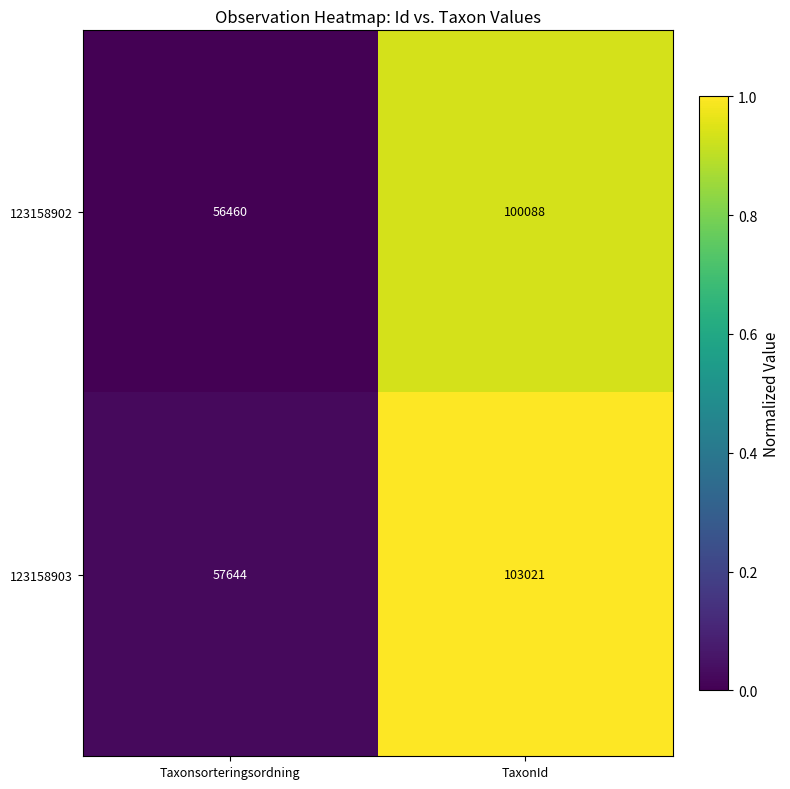

Reading left to right, list all the values displayed in this chart.

123158902: Taxonsorteringsordning=56460	TaxonId=100088
123158903: Taxonsorteringsordning=57644	TaxonId=103021